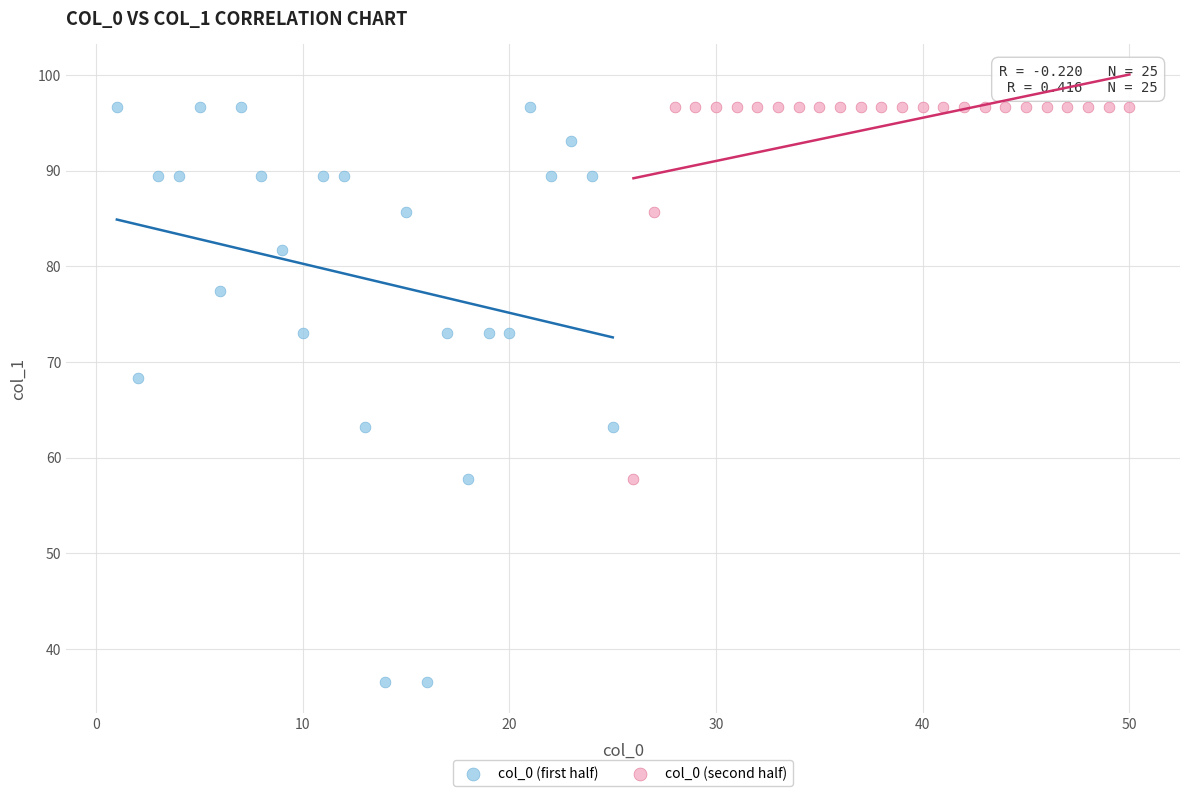

Which series has the widest spread of Y values?

col_0 (first half)